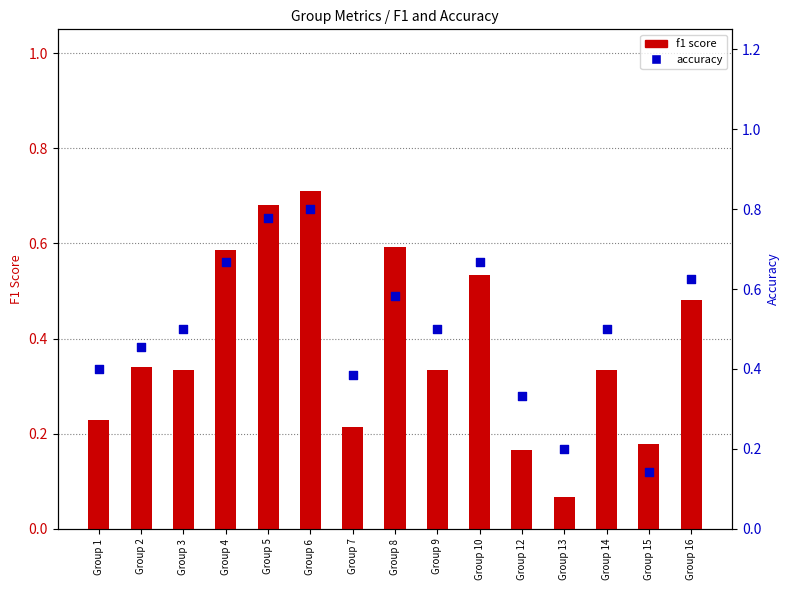

What are all the series names shown in the legend?

f1 score, accuracy